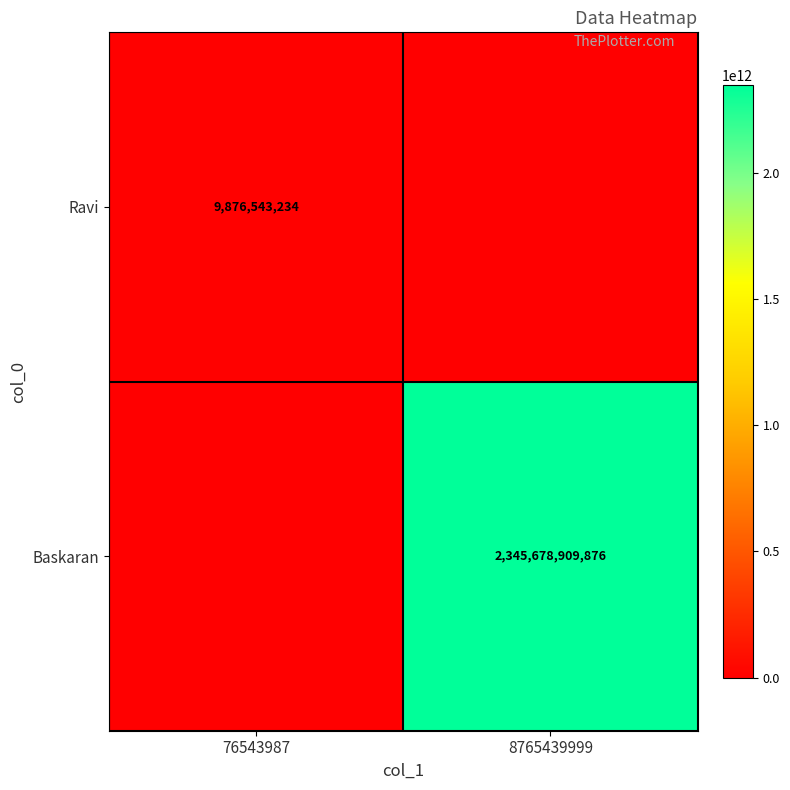

True or false: Baskaran has a value of 2345678909876 at 8765439999.

True